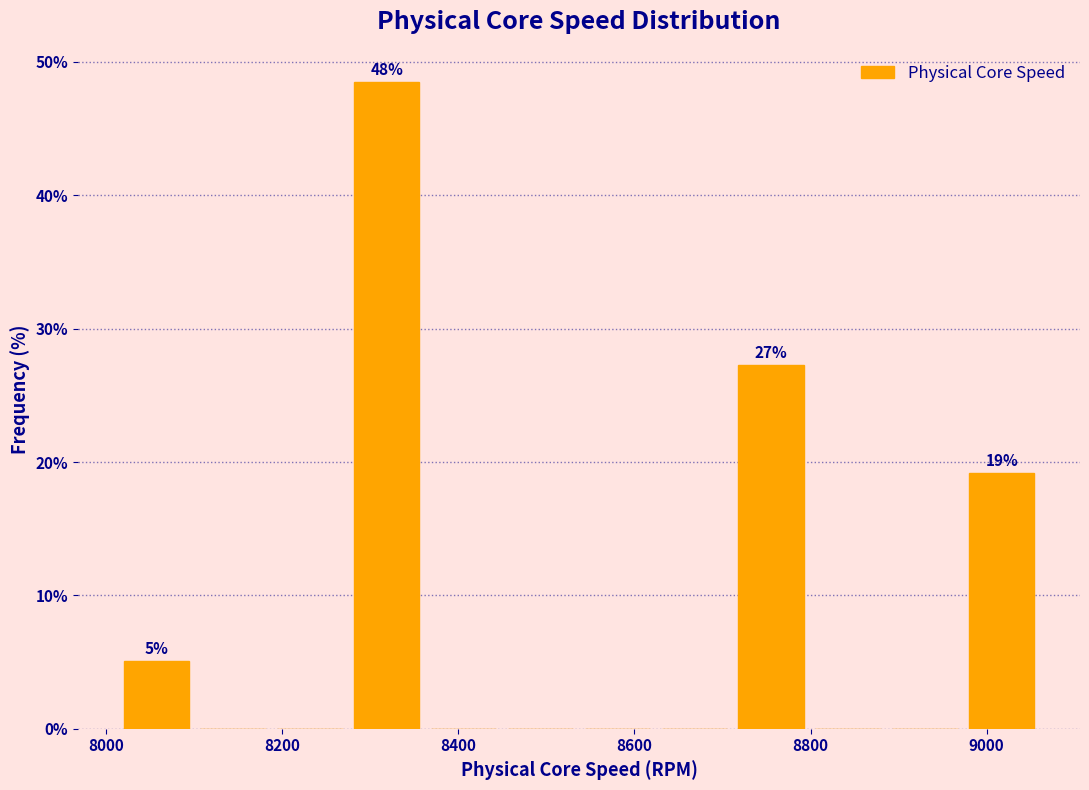

Over which range of the x-axis is the bar tallest?

8280 to 8360